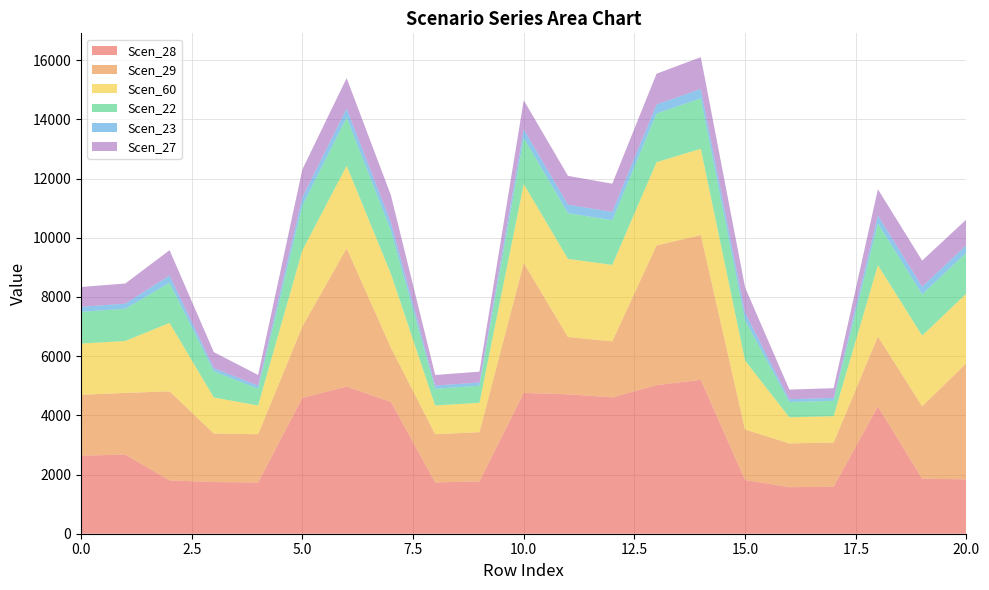

Reading left to right, what are all the values shown in this chart?

Scen_28: 0=2637.5	1=2674.5	2=1803.2	3=1745.0	4=1732.5	5=4591.1	6=4971.4	7=4454.7	8=1732.5	9=1768.4	10=4758.3	11=4710.4	12=4607.6	13=5019.7	14=5200.3	15=1814.7	16=1572.8	17=1587.9	18=4301.0	19=1860.7	20=1836.4
Scen_29: 0=2057.0	1=2083.6	2=3007.8	3=1641.6	4=1629.8	5=2413.6	6=4676.7	7=1831.3	8=1629.8	9=1663.6	10=4389.8	11=1936.4	12=1894.1	13=4722.1	14=4892.1	15=1707.2	16=1479.6	17=1493.8	18=2365.4	19=2446.4	20=3928.1
Scen_60: 0=1730.7	1=1756.3	2=2312.4	3=1217.2	4=970.8	5=2572.8	6=2785.8	7=2496.3	8=970.8	9=991.0	10=2666.4	11=2639.6	12=2582.0	13=2812.9	14=2914.1	15=2327.1	16=881.4	17=889.8	18=2410.1	19=2386.0	20=2354.9
Scen_22: 0=1071.8	1=1087.9	2=1352.1	3=885.0	4=567.7	5=1504.4	6=1629.0	7=1459.7	8=567.7	9=579.4	10=1559.2	11=1543.4	12=1509.8	13=1644.8	14=1704.0	15=1360.8	16=515.4	17=520.3	18=1409.3	19=1395.2	20=1377.0
Scen_23: 0=170.7	1=173.2	2=252.6	3=106.8	4=106.0	5=281.0	6=304.3	7=272.7	8=106.0	9=108.2	10=291.3	11=288.3	12=282.0	13=307.3	14=318.3	15=254.2	16=96.3	17=97.2	18=265.9	19=260.6	20=257.2
Scen_27: 0=669.7	1=679.8	2=852.6	3=540.4	4=358.0	5=948.6	6=1027.2	7=920.5	8=358.0	9=365.4	10=983.2	11=973.3	12=952.1	13=1037.2	14=1074.5	15=858.1	16=325.0	17=328.1	18=888.7	19=879.8	20=868.3